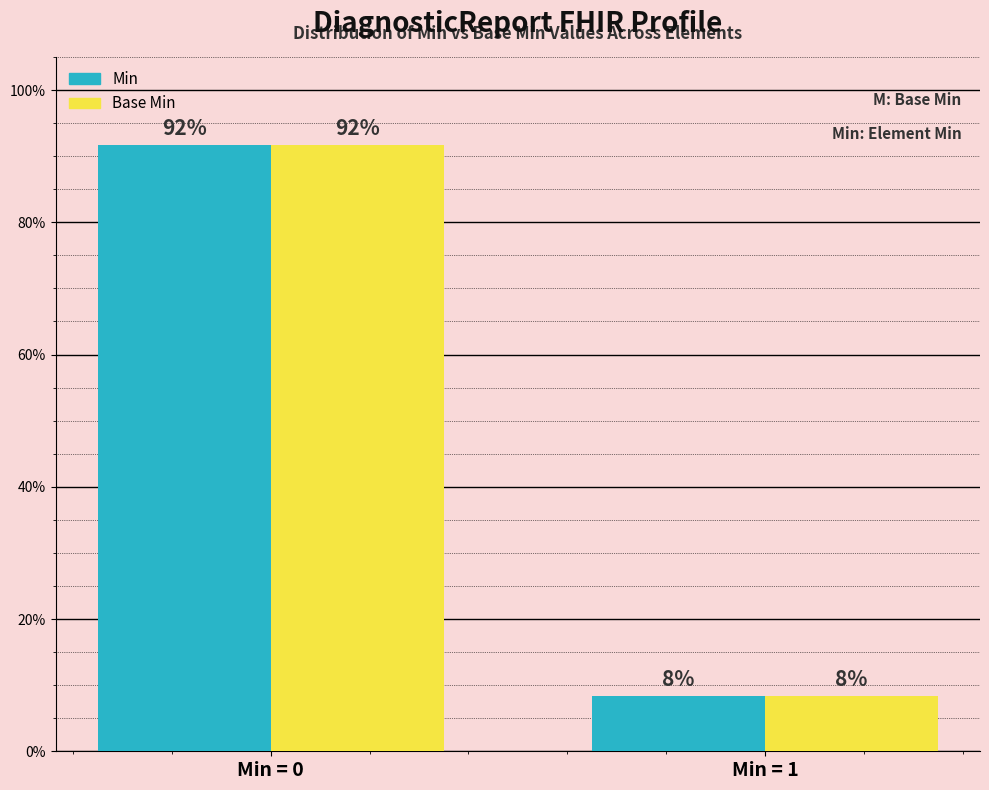

Is it true that Min equals 0.9 at Min = 0?

True